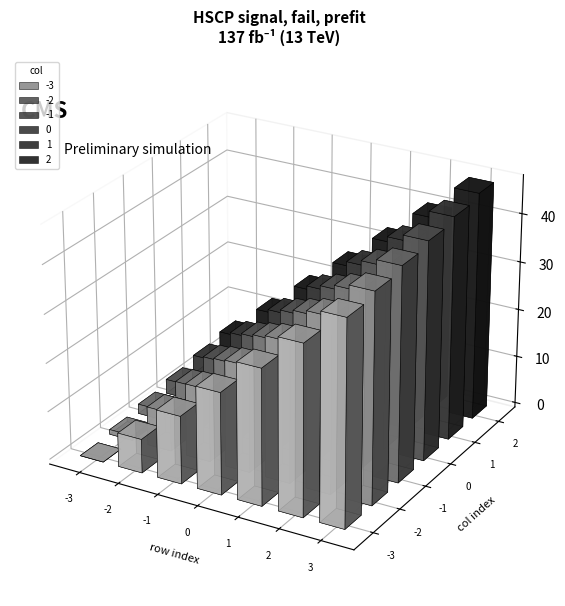

True or false: -1 has a value of 16 at -1.

True